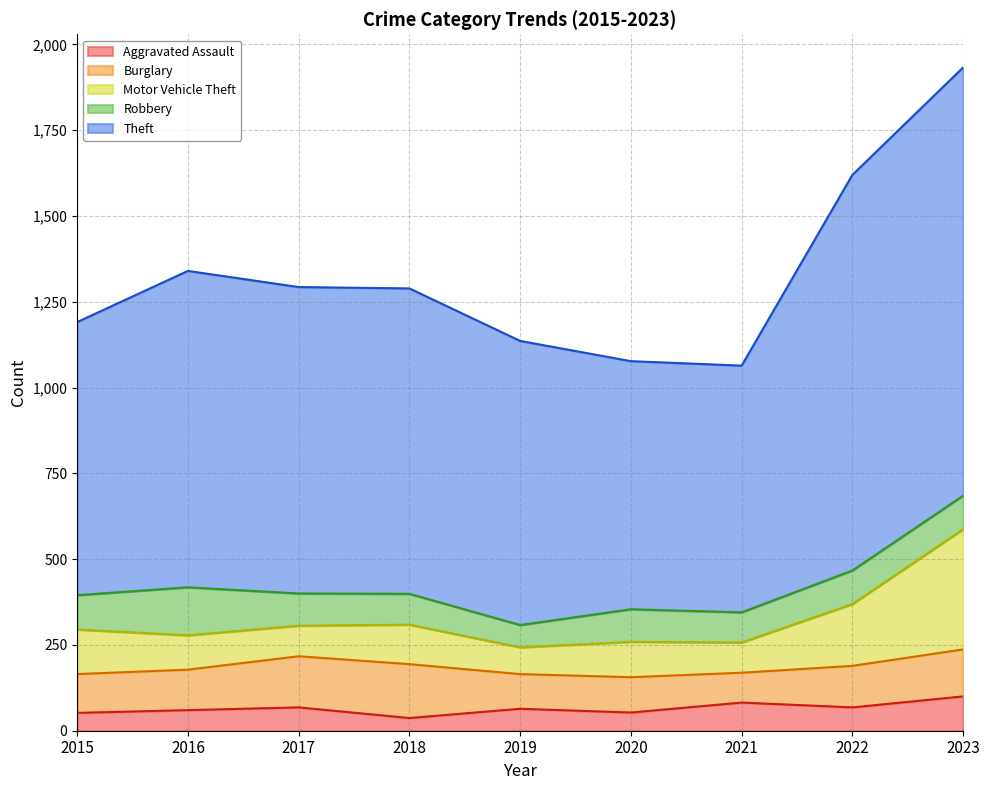

True or false: Motor Vehicle Theft and Theft cross at least once.

False